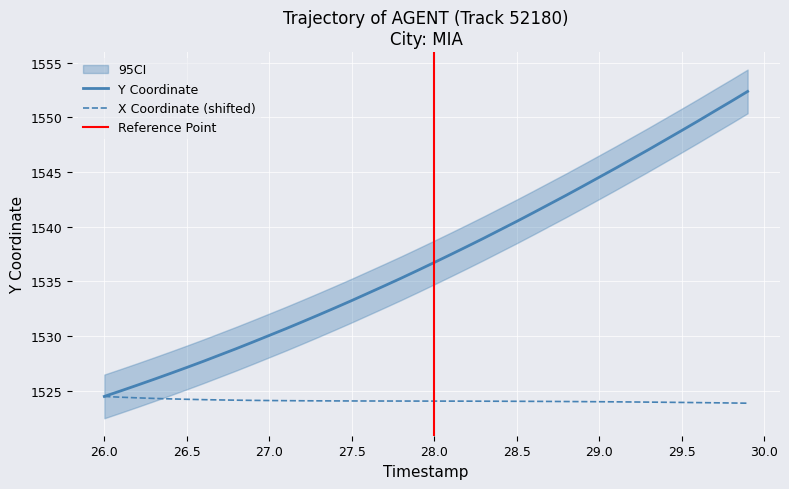

Does the chart display data point markers on the line(s)?

No